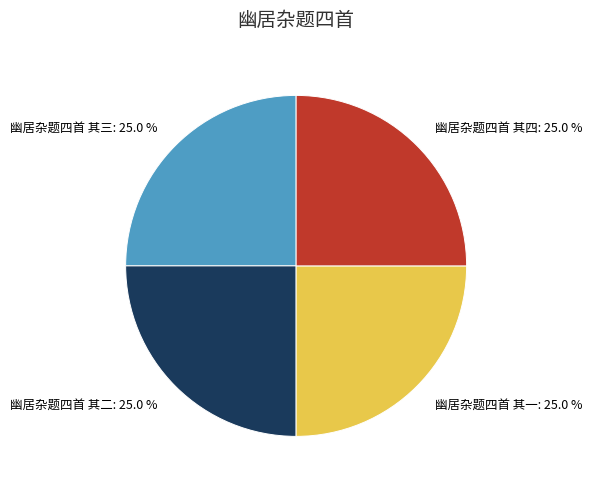

Does 幽居杂题四首 其四 represent more than half of the total?

No